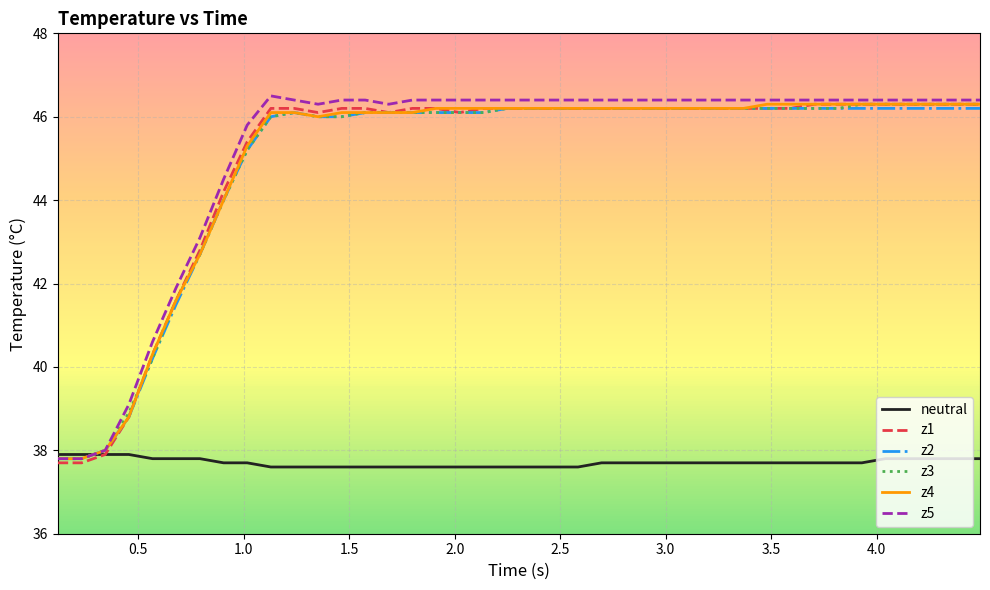

How many lines are shown in the chart?

6